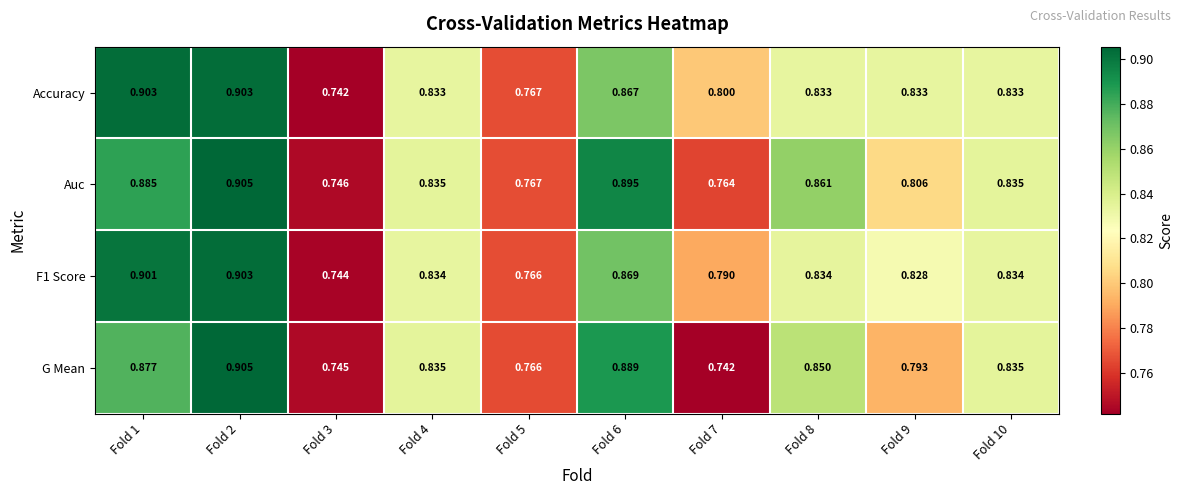

What is the total value across all series at Fold 3?

3.0